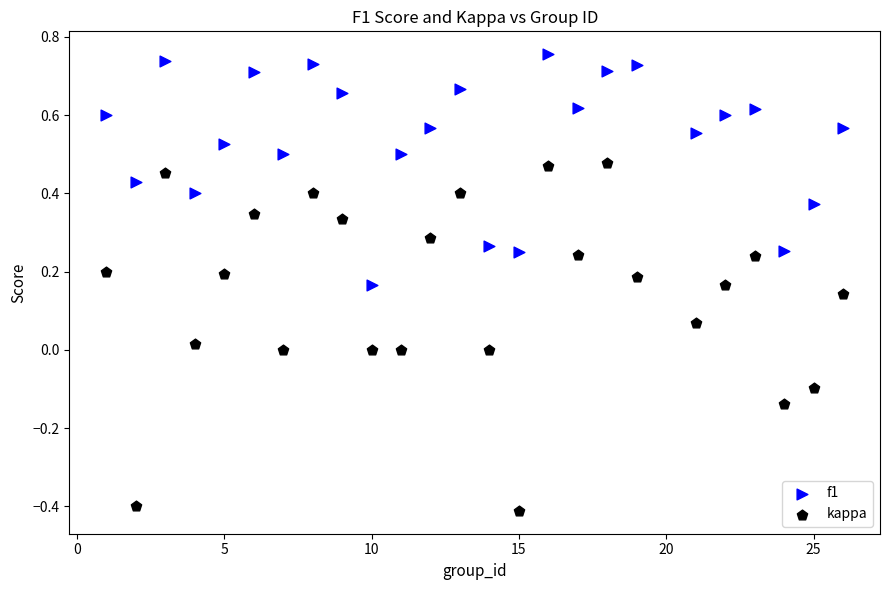

Which series reaches the minimum Y coordinate?

kappa